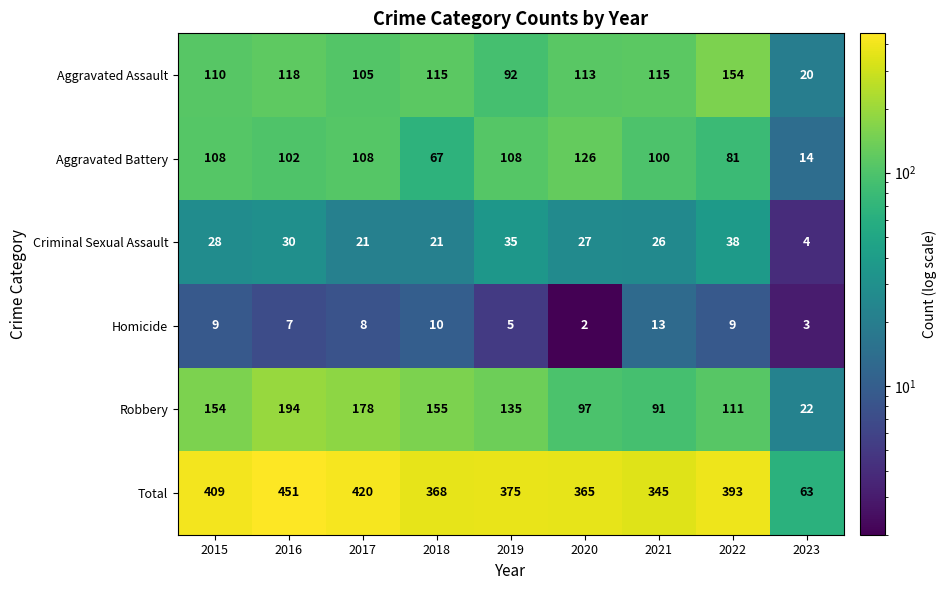

What is the highest value of the Robbery series?

194